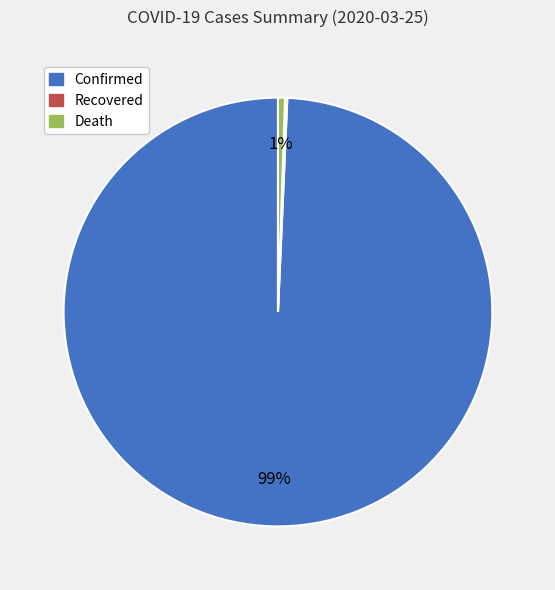

Which category has the biggest portion of the pie?

Confirmed